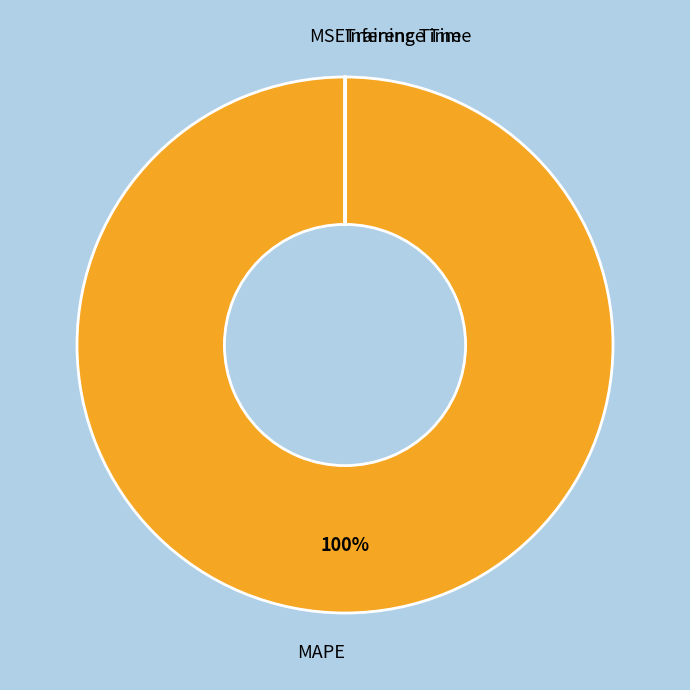

To the nearest percent, what percentage of the pie is MAPE?

100%